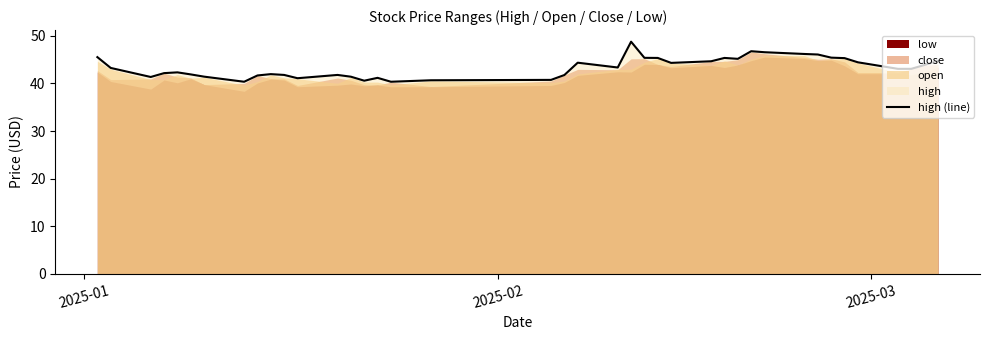

What is the minimum value for high (line)?

40.4